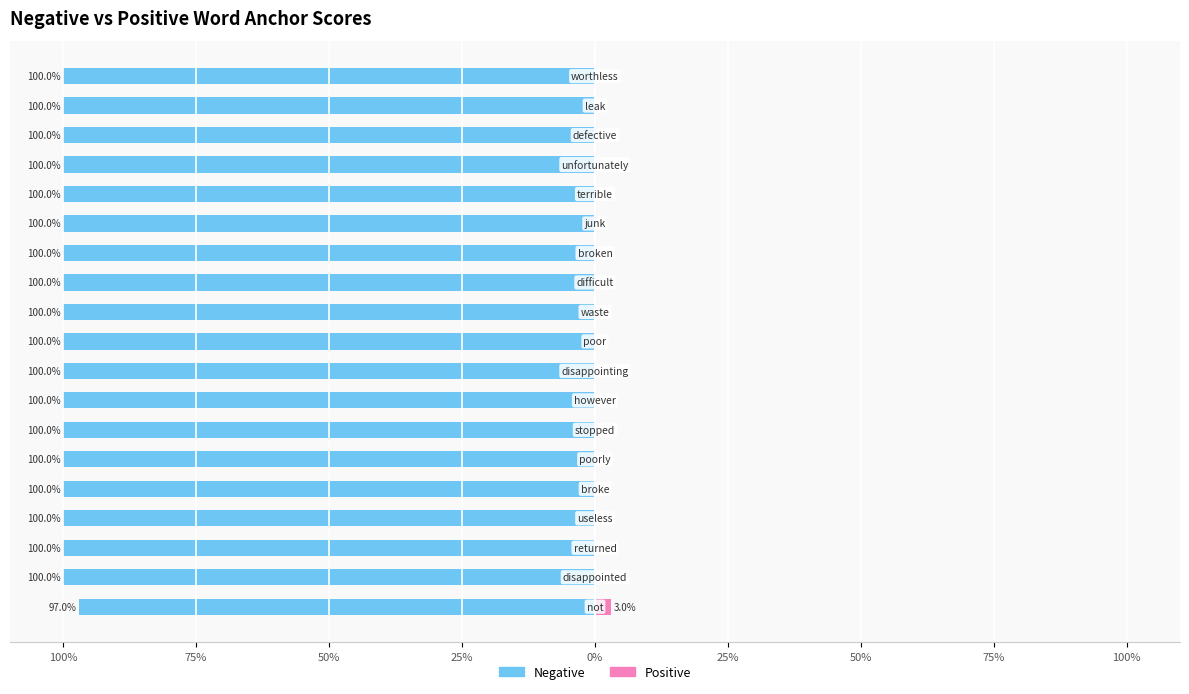

Which category has the lowest value in the Negative series?

not